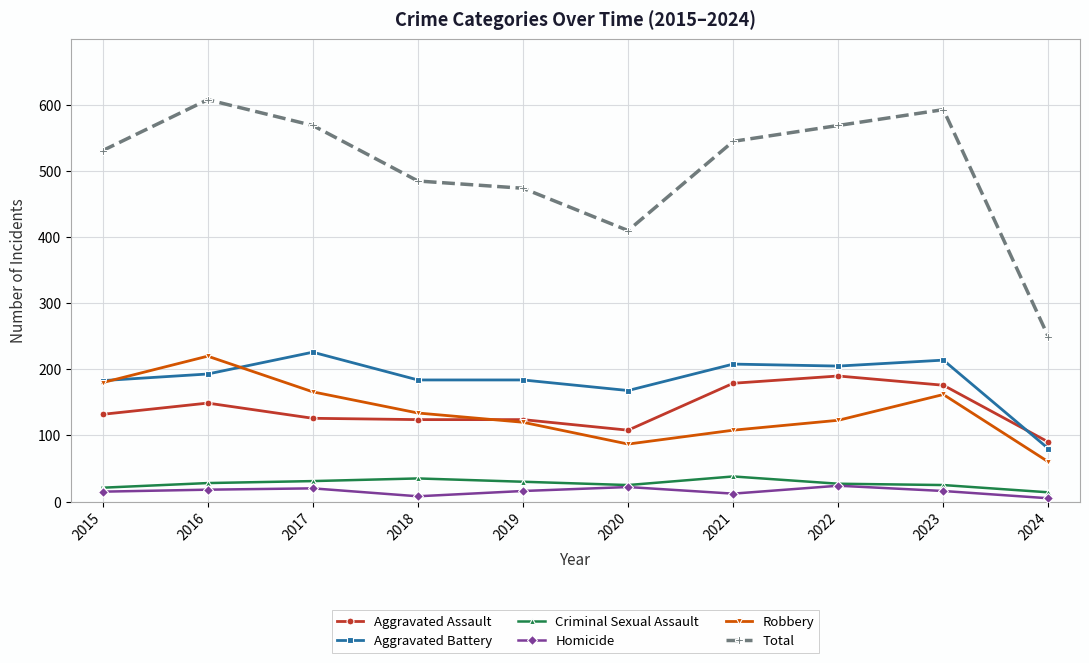

True or false: Aggravated Battery has a value of 64 at 2018.

False